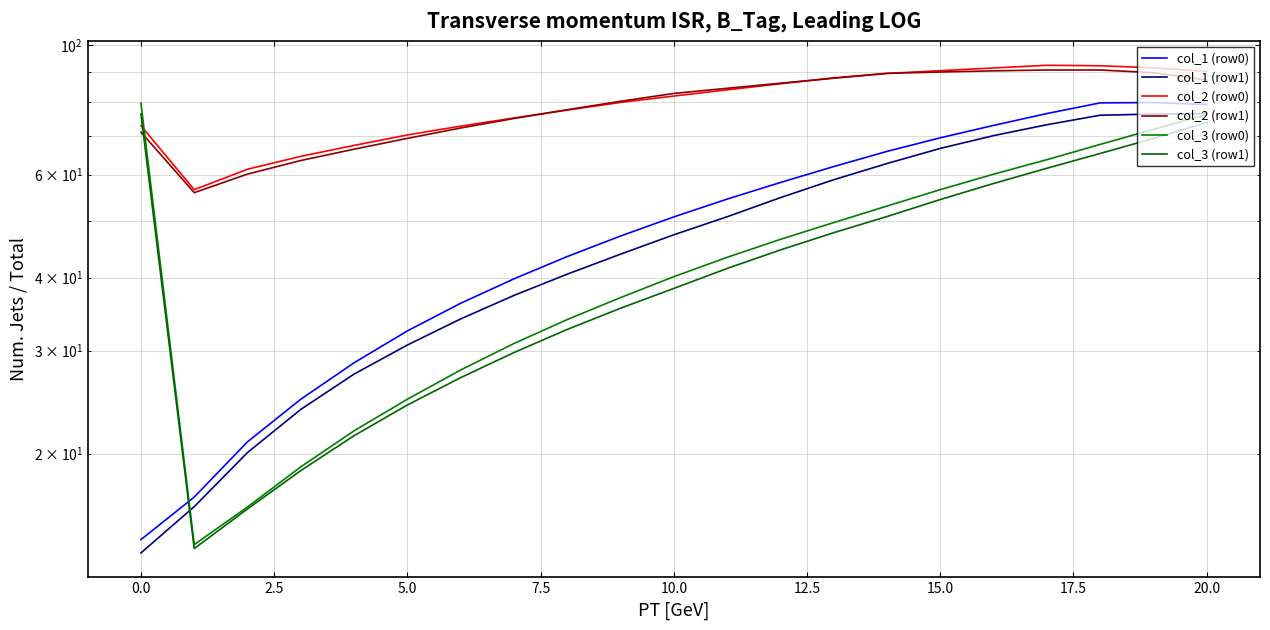

Count the number of data series in this chart.

6